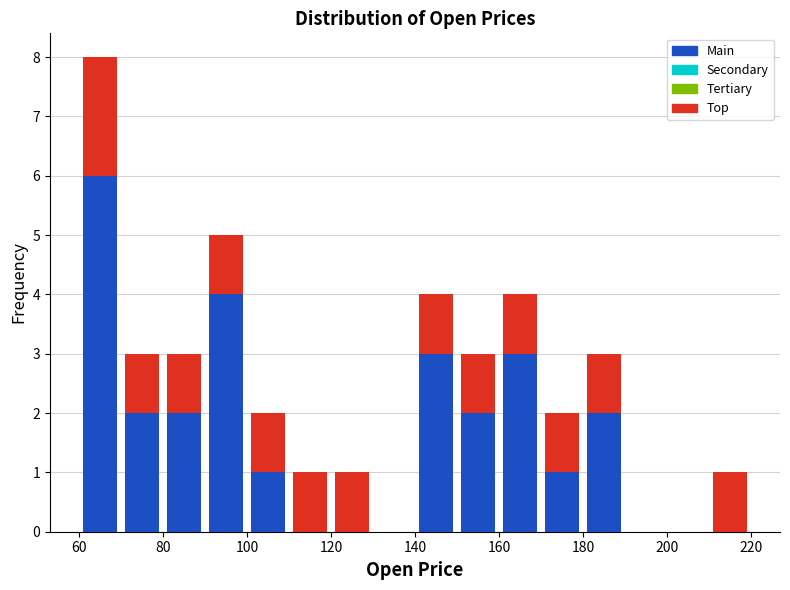

Reading left to right, list every stacked bar in this chart as the range it spans on the x-axis followed by its total height. The values are not printed on the chart, so give them approximately, as read against the axis.

60 to 70: 8
70 to 80: 3
80 to 90: 3
90 to 100: 5
100 to 110: 2
110 to 120: 1
120 to 130: 1
130 to 140: 0
140 to 150: 4
150 to 160: 3
160 to 170: 4
170 to 180: 2
180 to 190: 3
190 to 200: 0
200 to 210: 0
210 to 220: 1